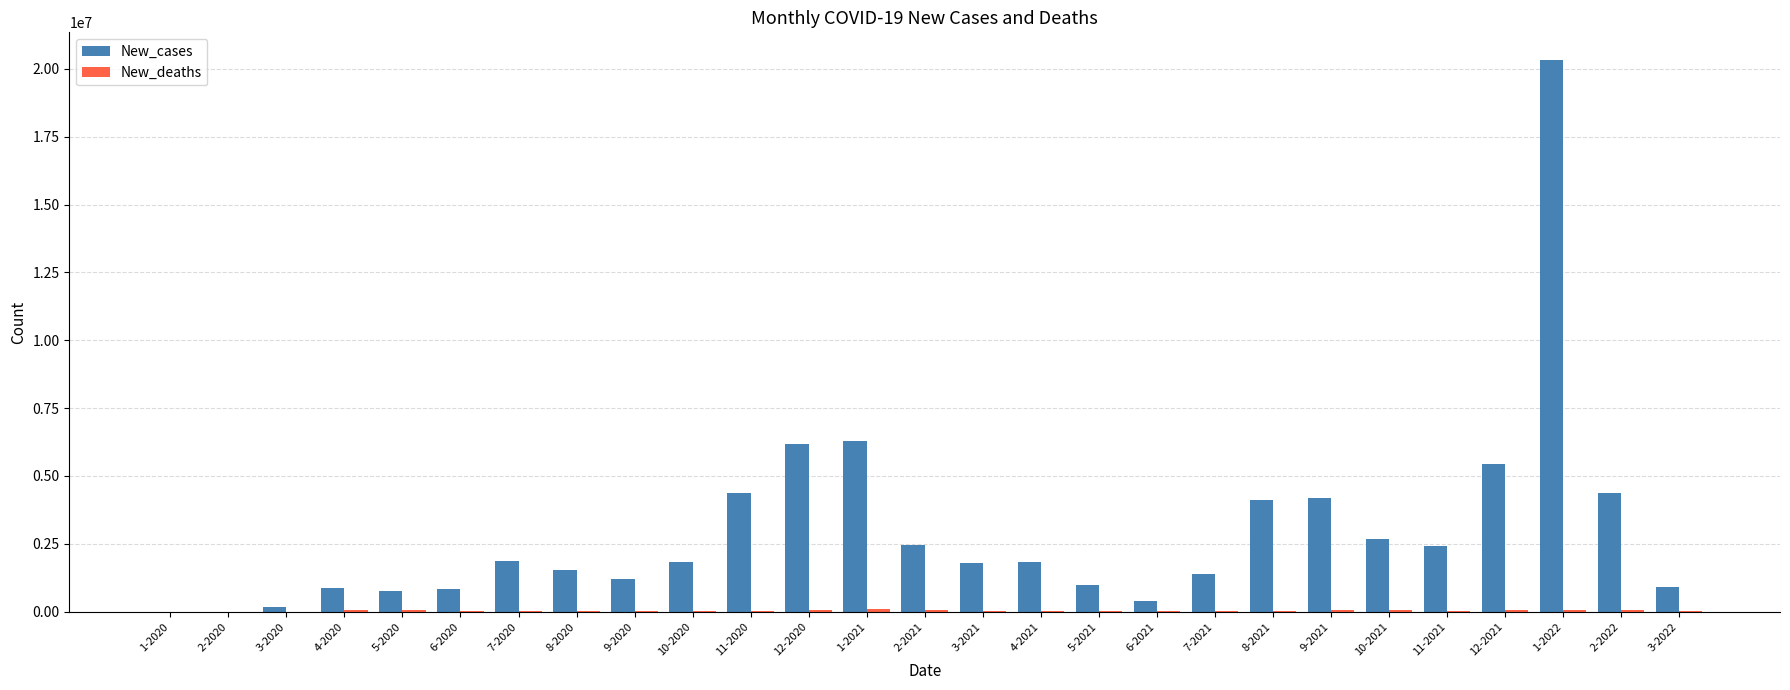

At which label is New_cases closest to 10163384?

1-2021